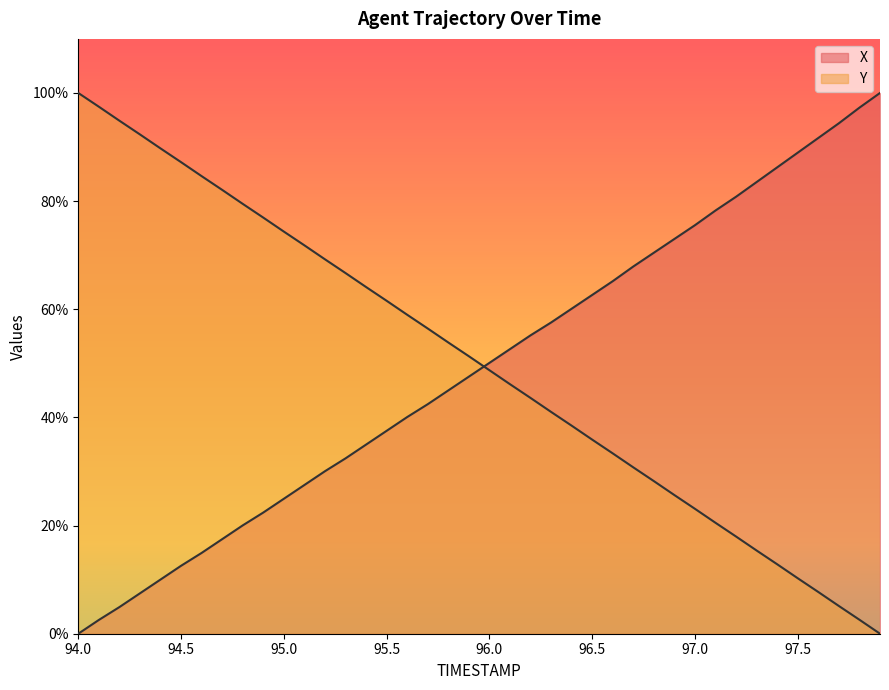

At which label does X reach its peak?

97.9